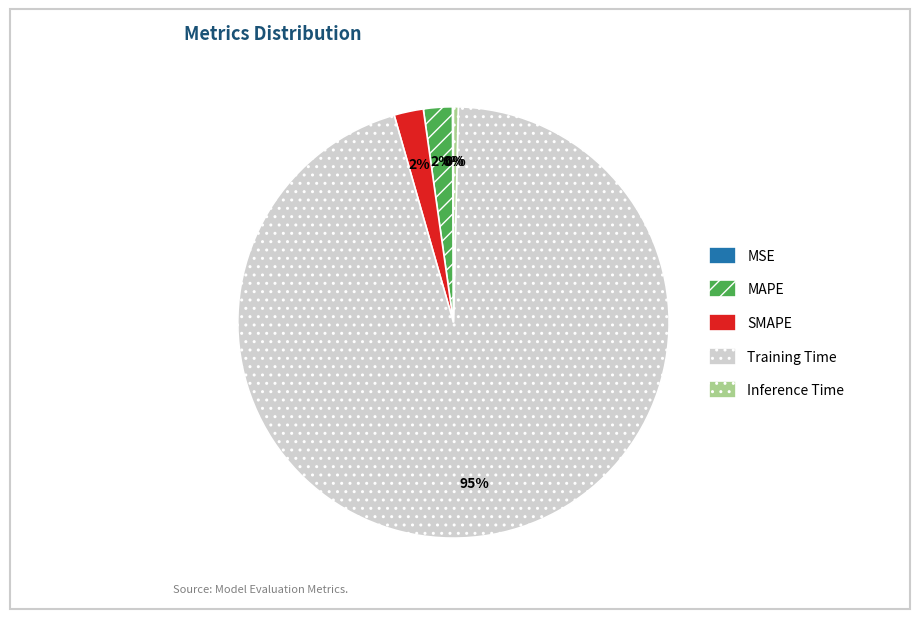

Which has a higher value, SMAPE or Inference Time?

SMAPE